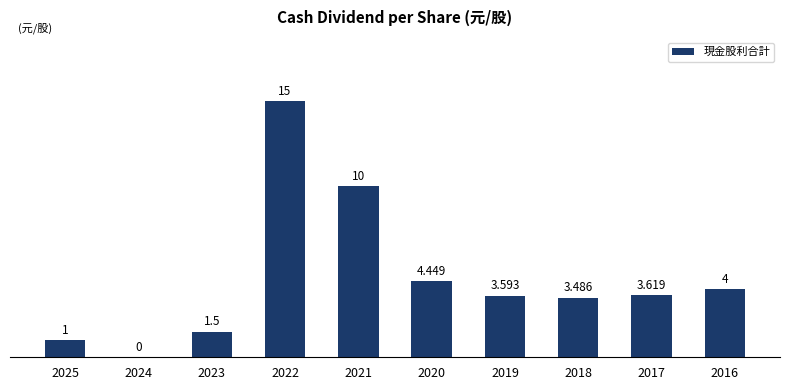

Reading right to left, list all the values displayed in this chart.

2016=4.0	2017=3.6	2018=3.5	2019=3.6	2020=4.4	2021=10.0	2022=15.0	2023=1.5	2024=0.0	2025=1.0